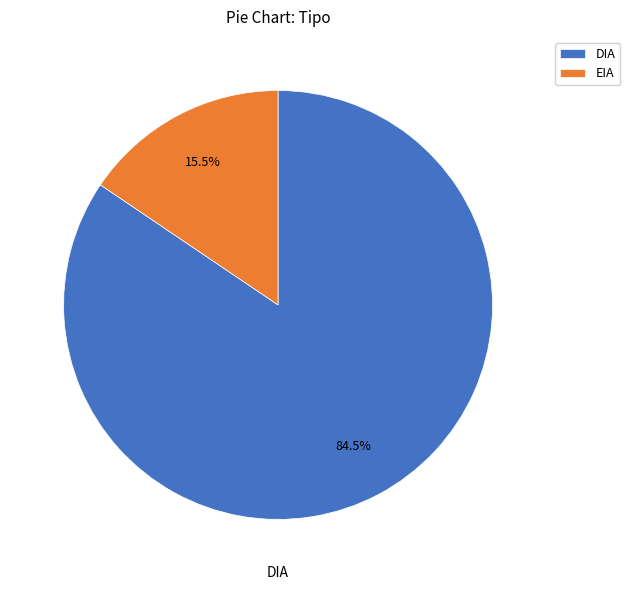

Which slice is the largest?

DIA